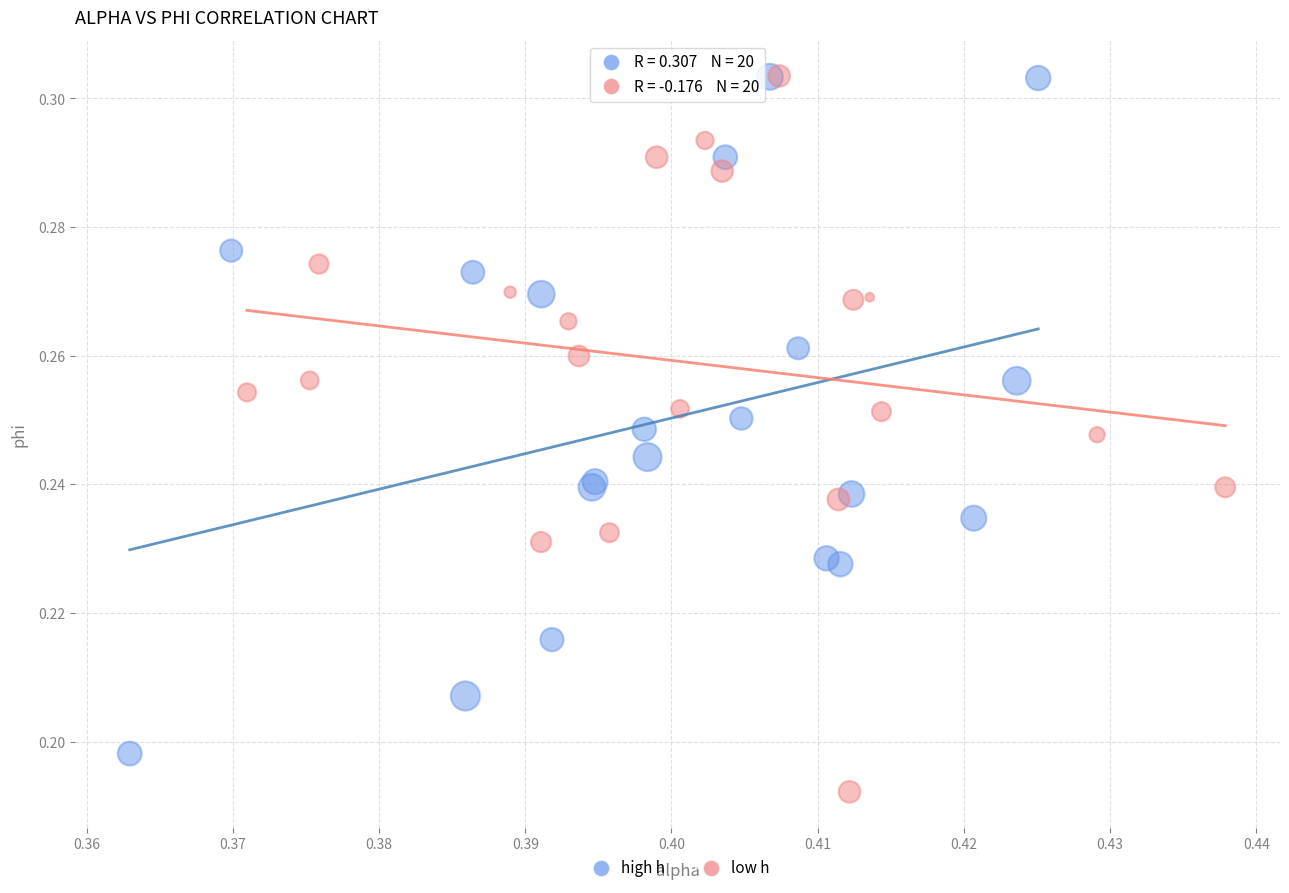

Which series reaches the minimum Y coordinate?

low h